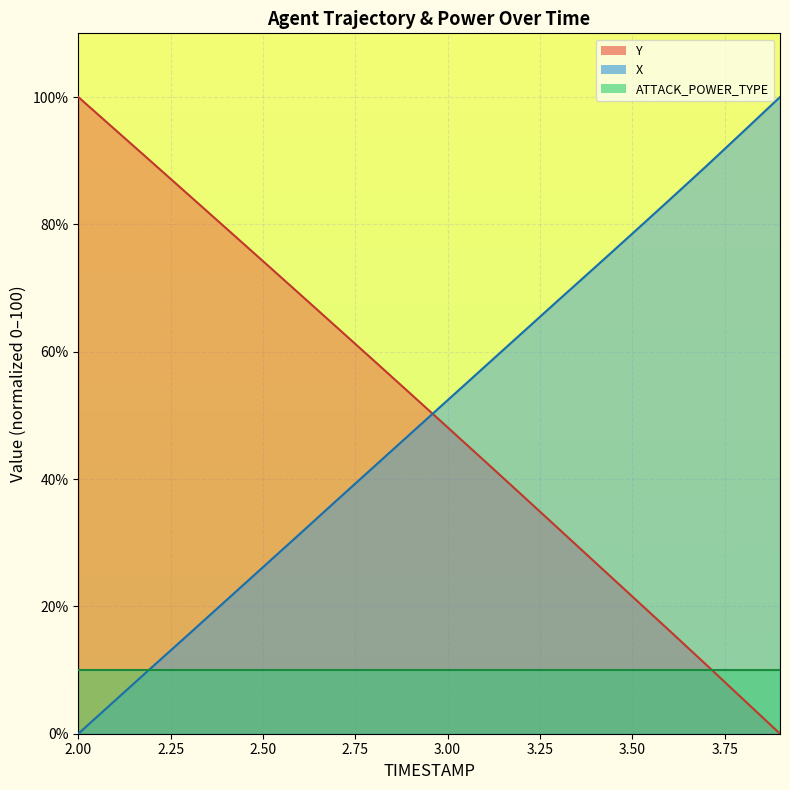

Where does the X series first go above 52?

3.00